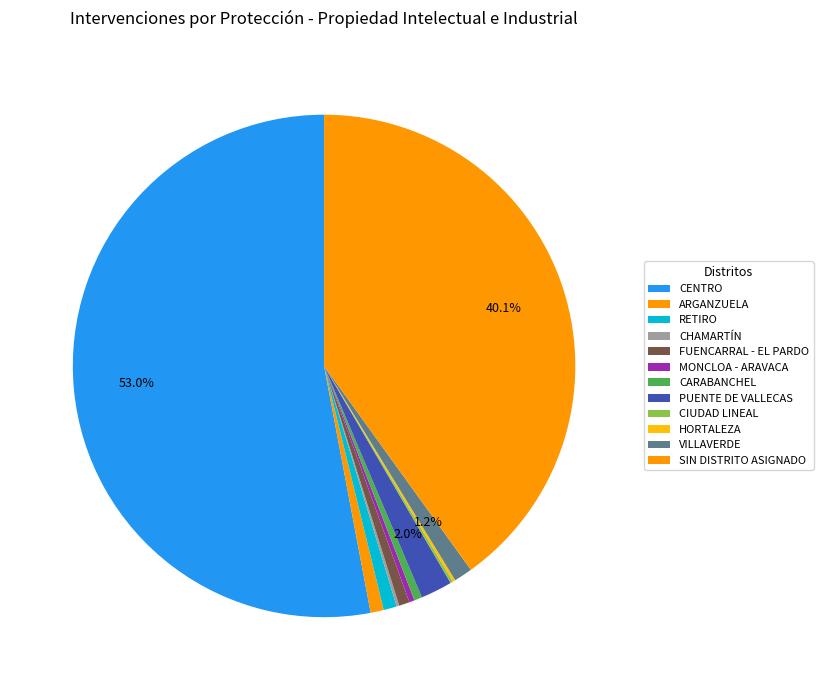

To the nearest percent, what is the difference between the largest and smallest slice percentages?

53%